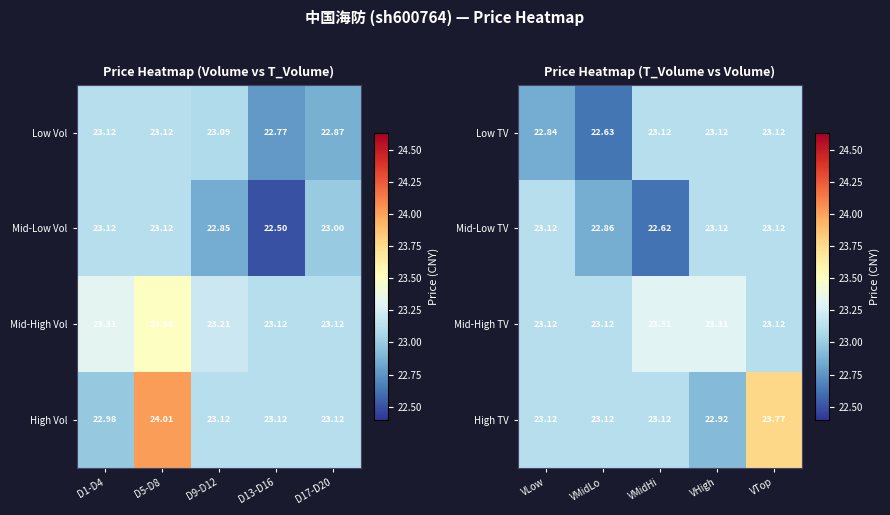

At which label does High TV reach its minimum?

VHigh